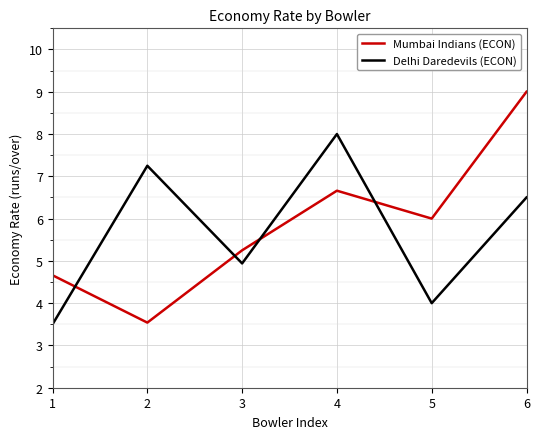

The value of Delhi Daredevils (ECON) at 2 is 7.2. True or false?

True